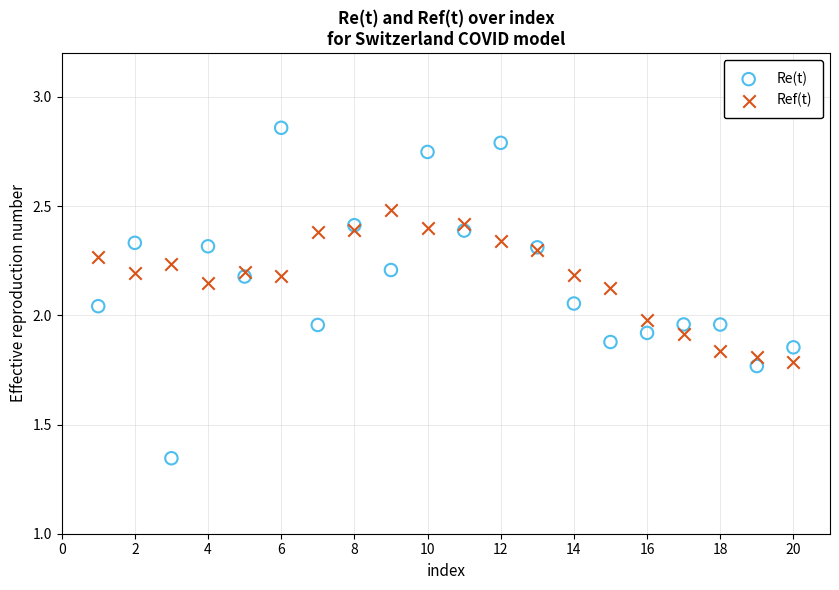

Which series reaches the minimum Y coordinate?

Re(t)